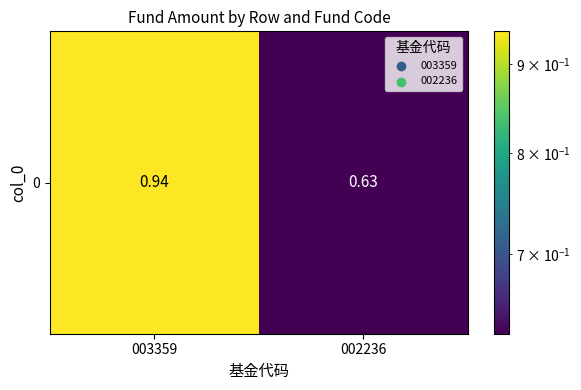

The chart shows a value of 0.9 at 003359. True or false?

True